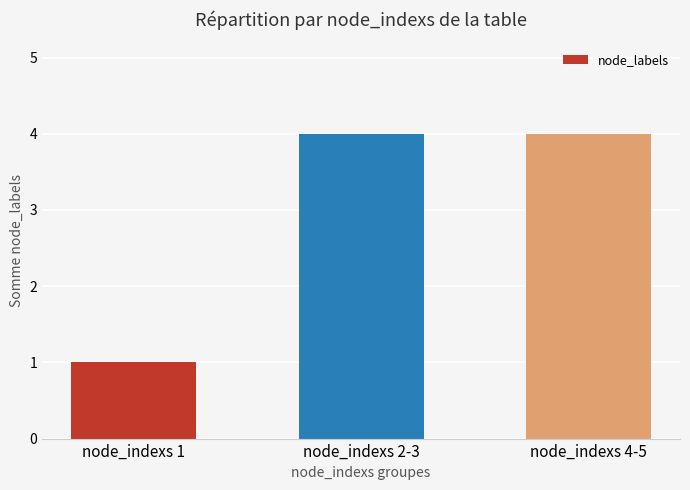

What is the greatest value displayed?

4